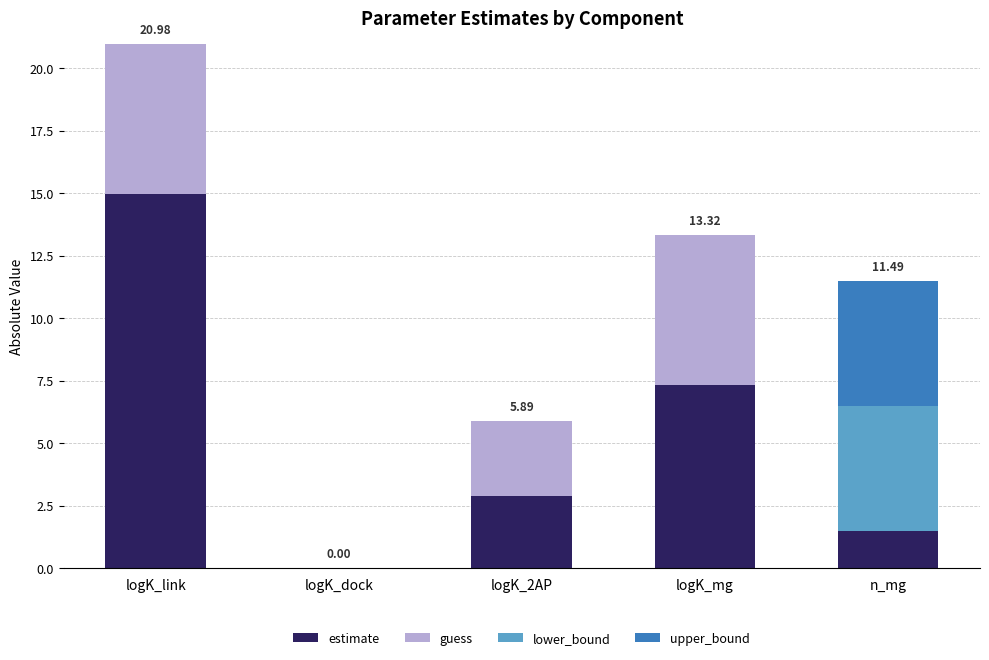

How many values in estimate are above zero?

4